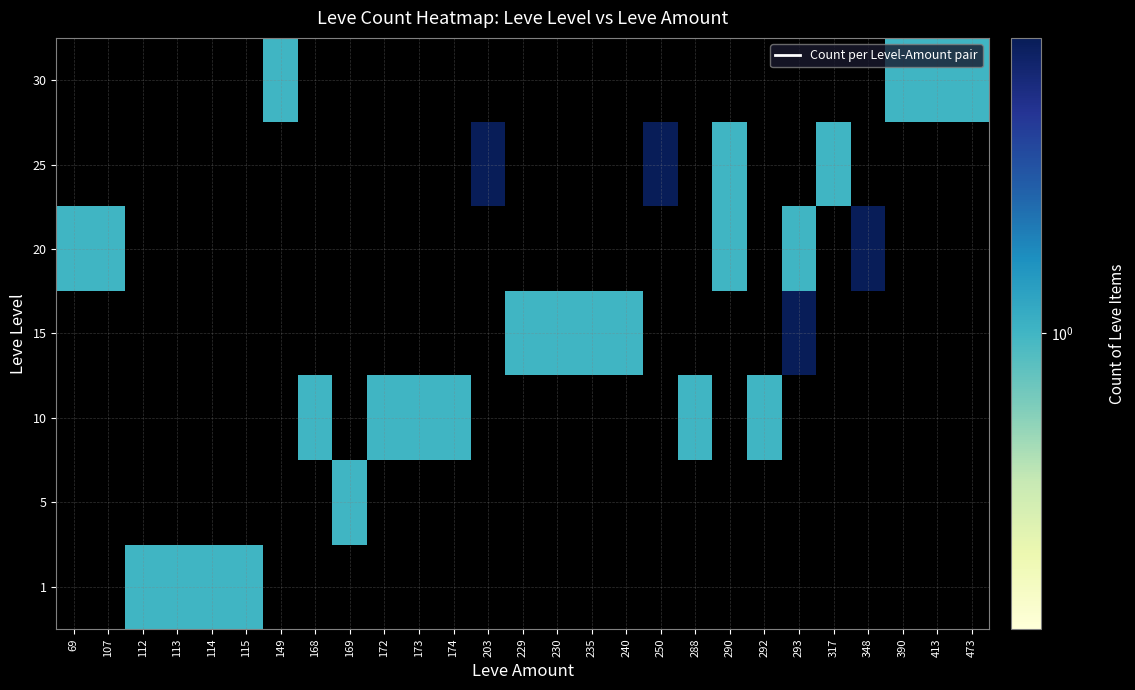

At how many categories does at least one series exceed 0?

27